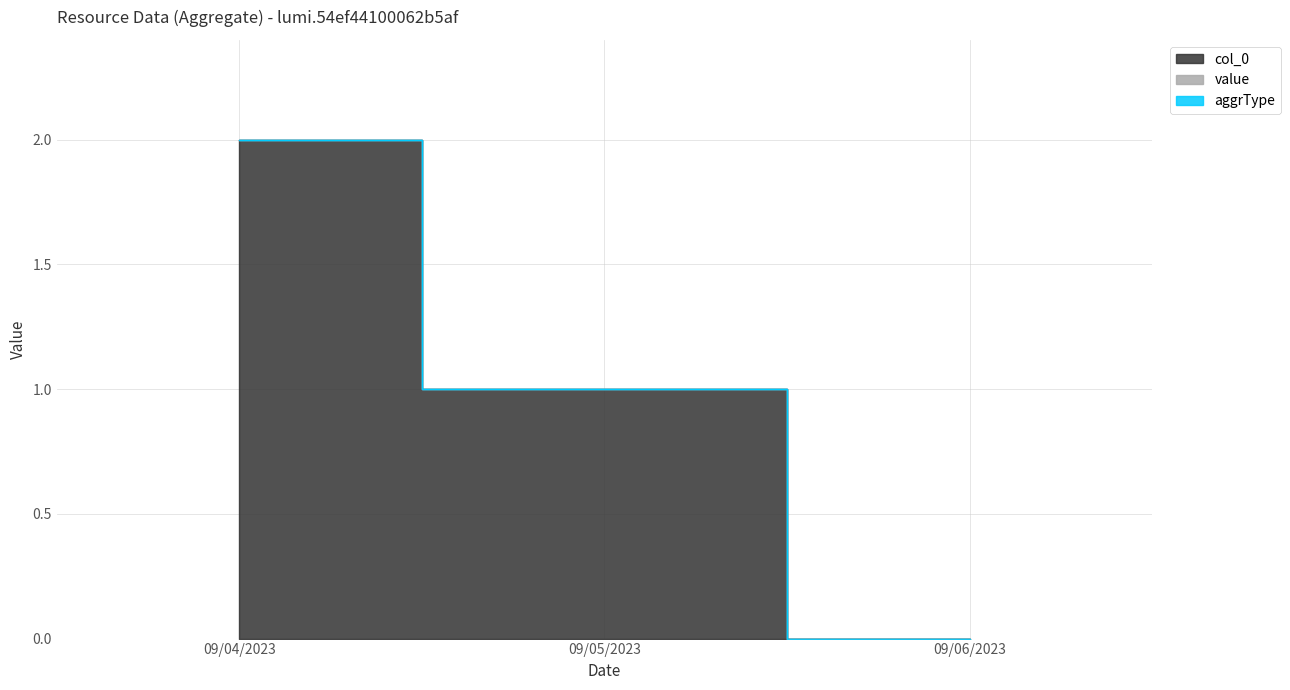

Does the chart have visible grid lines?

Yes